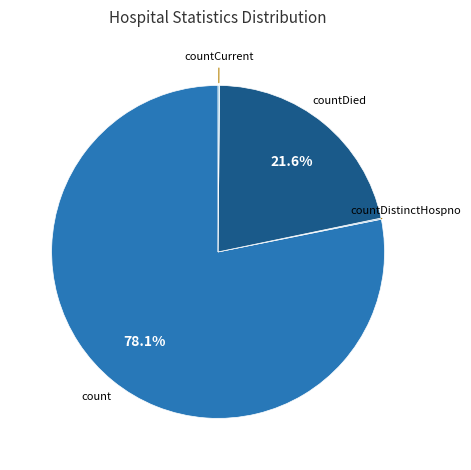

Is there a majority slice in this chart?

Yes